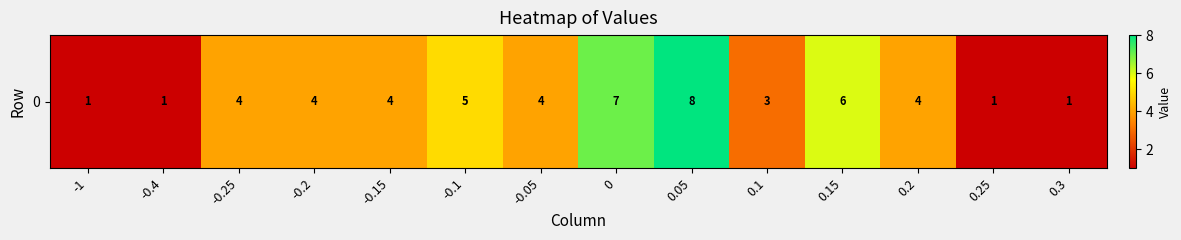

Between -0.2 and 0.1, which is larger?

-0.2